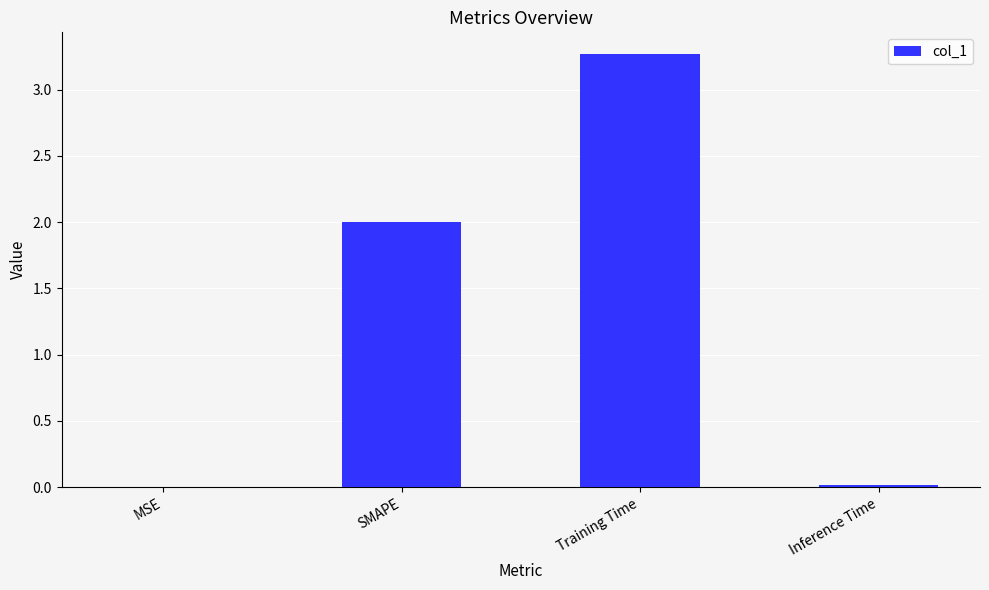

The value at Inference Time is 0.0. True or false?

True